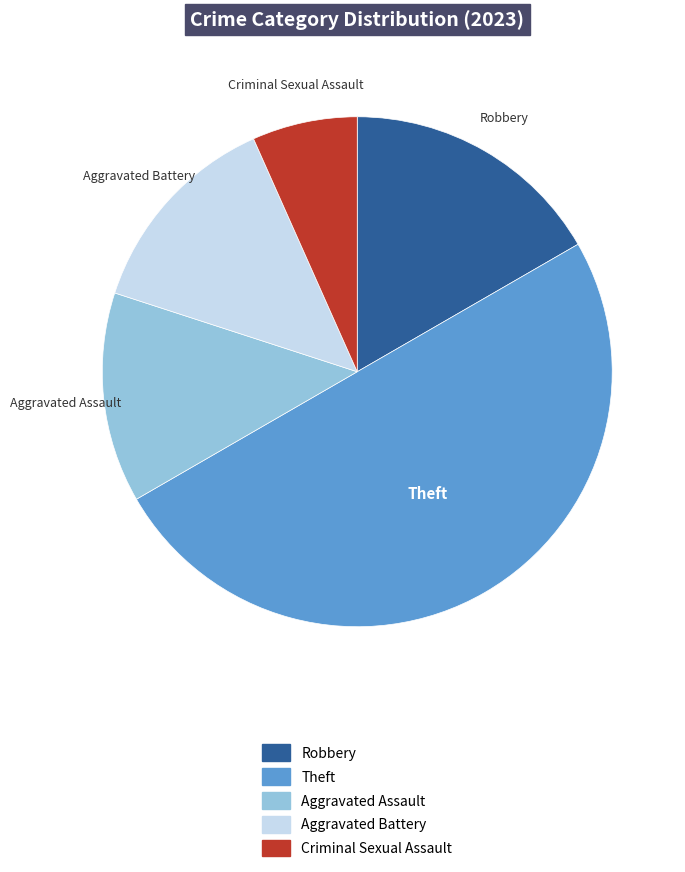

Which category has the biggest portion of the pie?

Theft